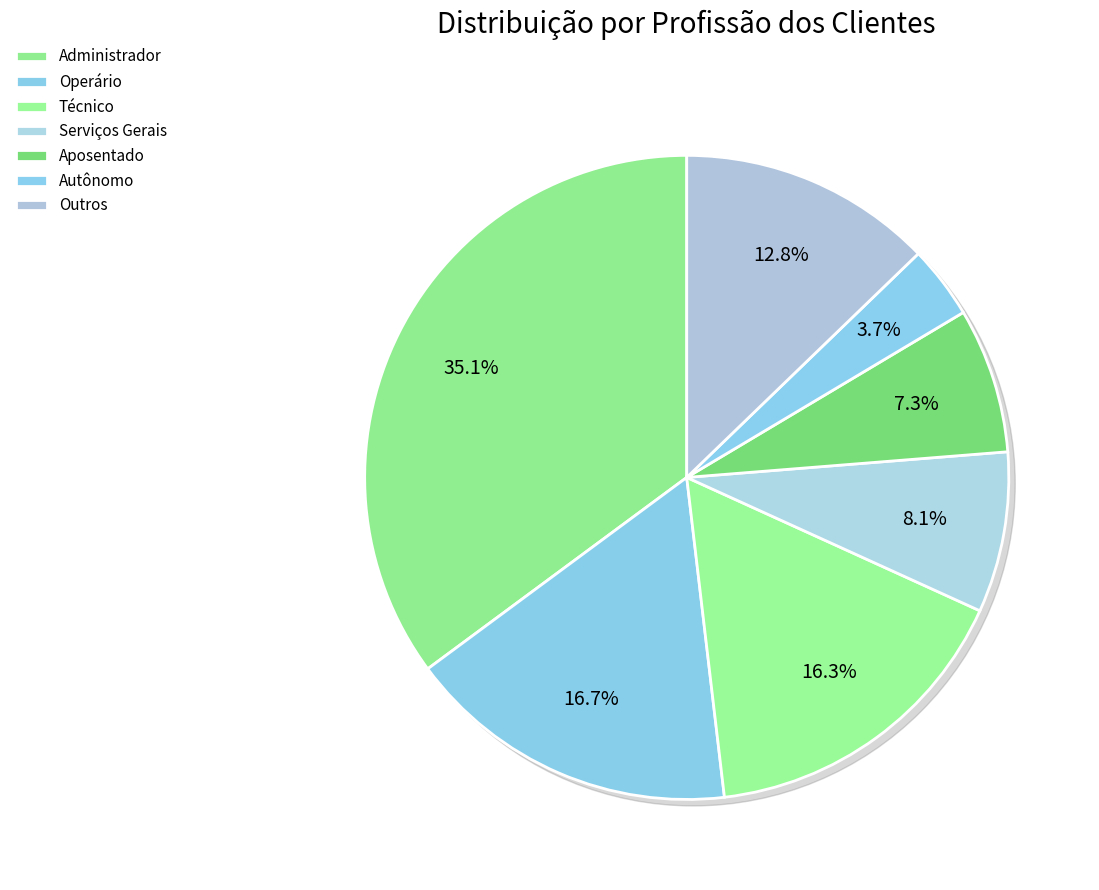

To the nearest percent, what percentage of the pie is Administrador?

35%